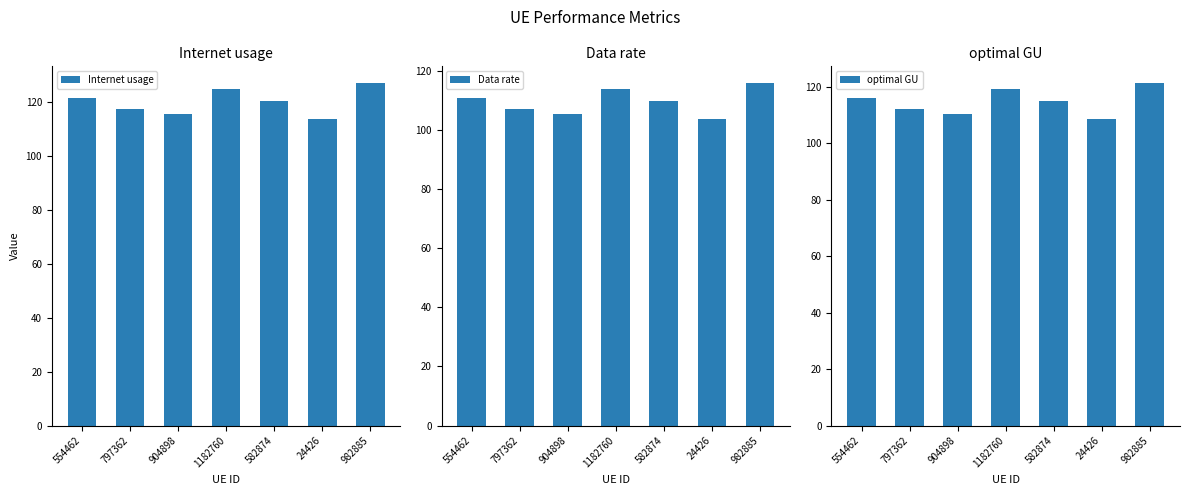

Is it true that Internet usage equals 125.1 at 1182760?

True